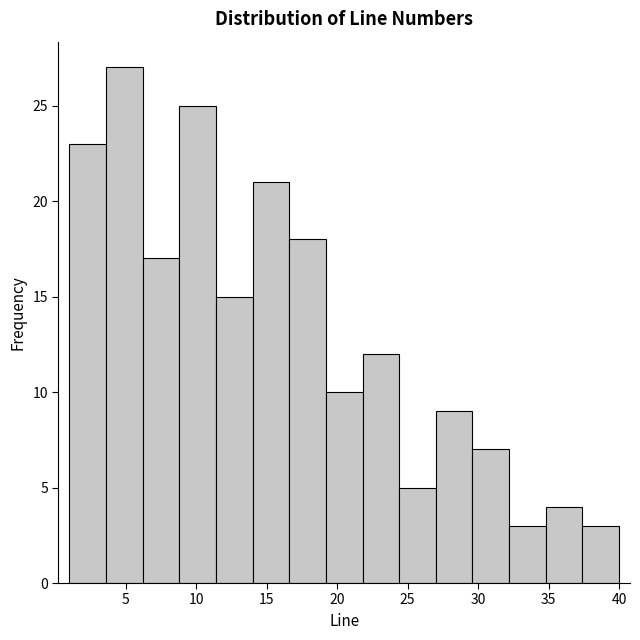

Over which range of the x-axis is the bar tallest?

3.6 to 6.2